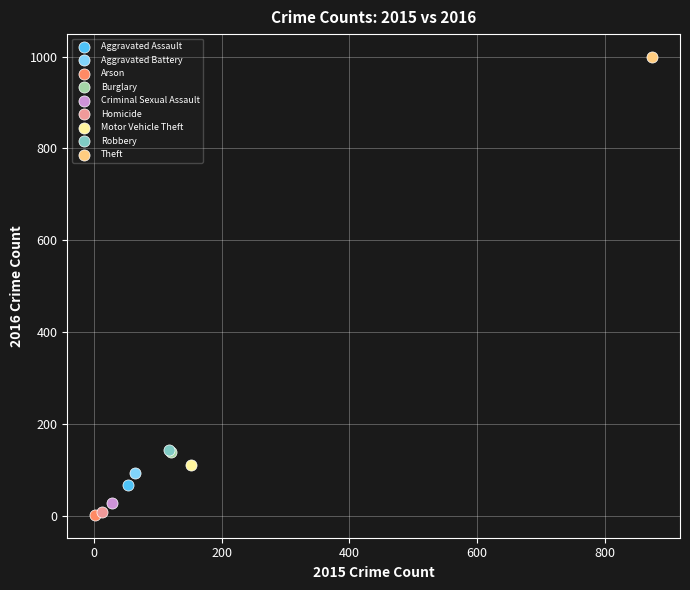

What are all the series names shown in the legend?

Aggravated Assault, Aggravated Battery, Arson, Burglary, Criminal Sexual Assault, Homicide, Motor Vehicle Theft, Robbery, Theft